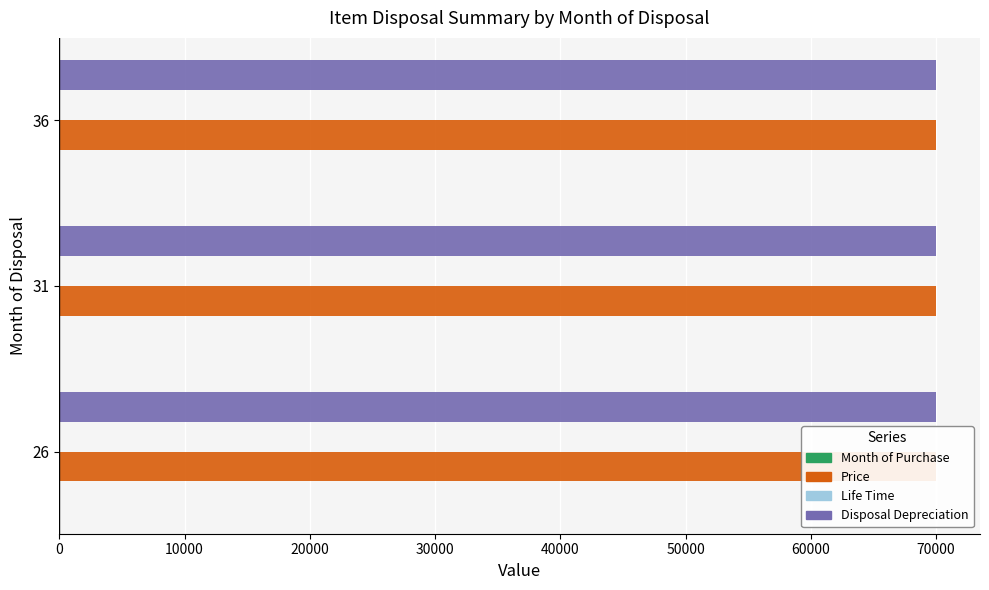

True or false: Life Time has a value of 0.0 at 0.

False